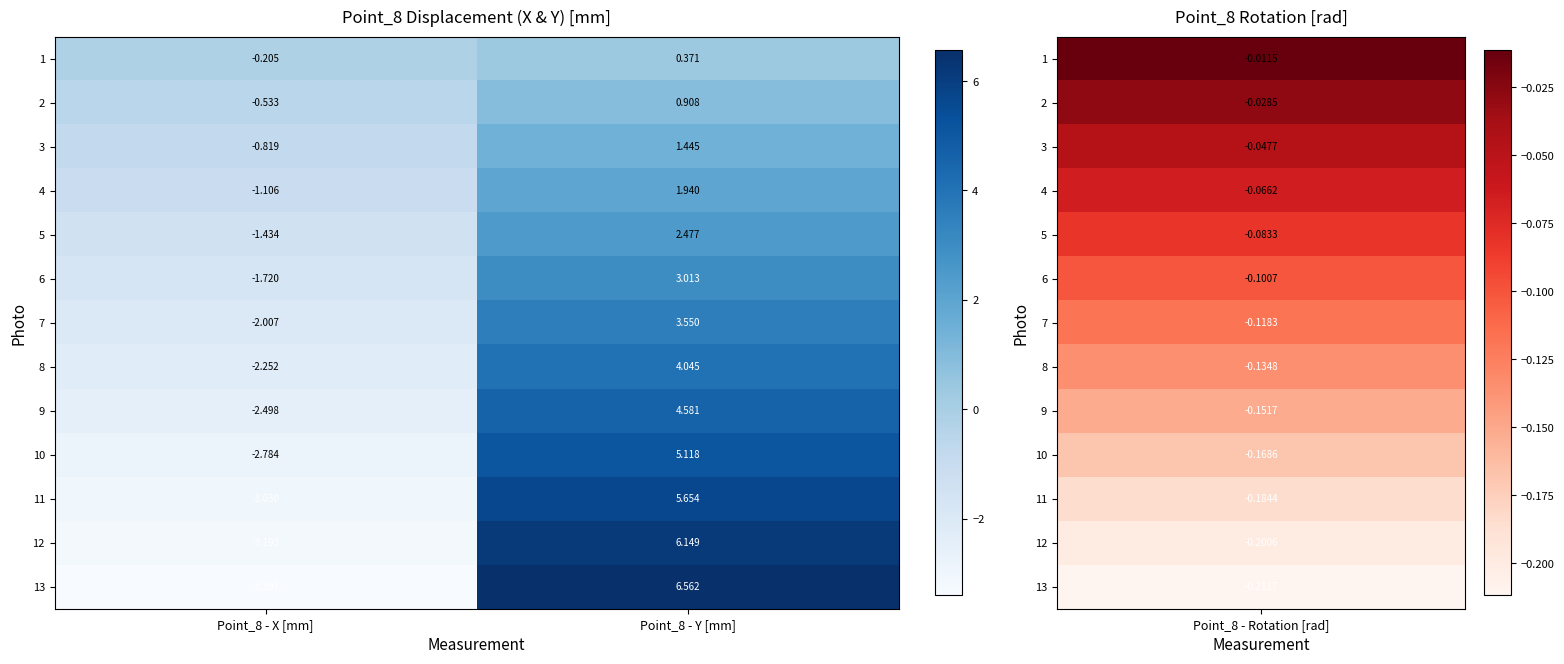

How many positive values does the 4 series have?

1